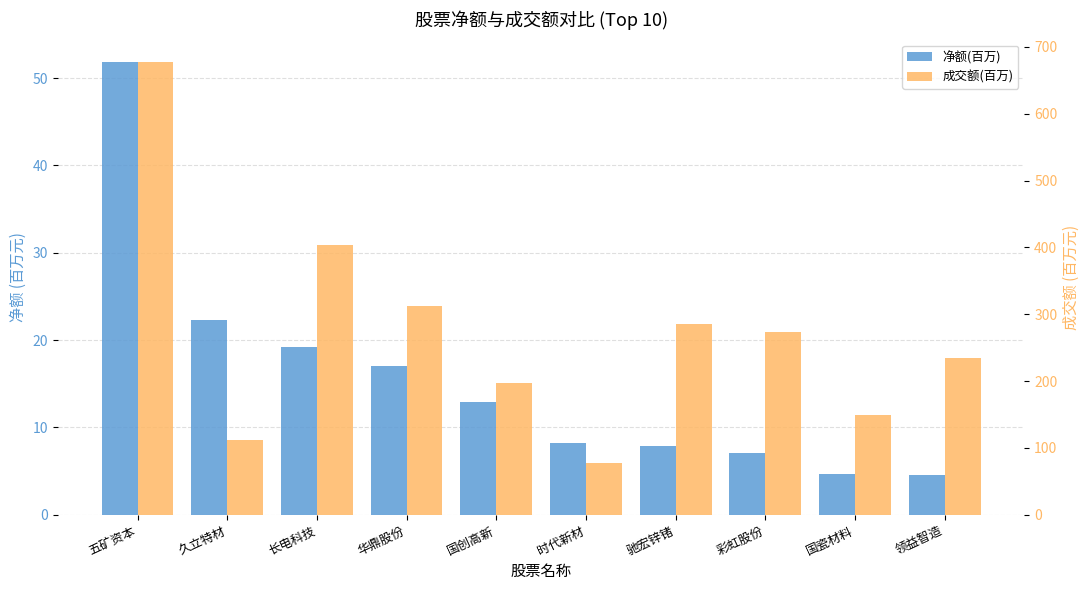

At which label is 净额(百万) closest to 28?

久立特材